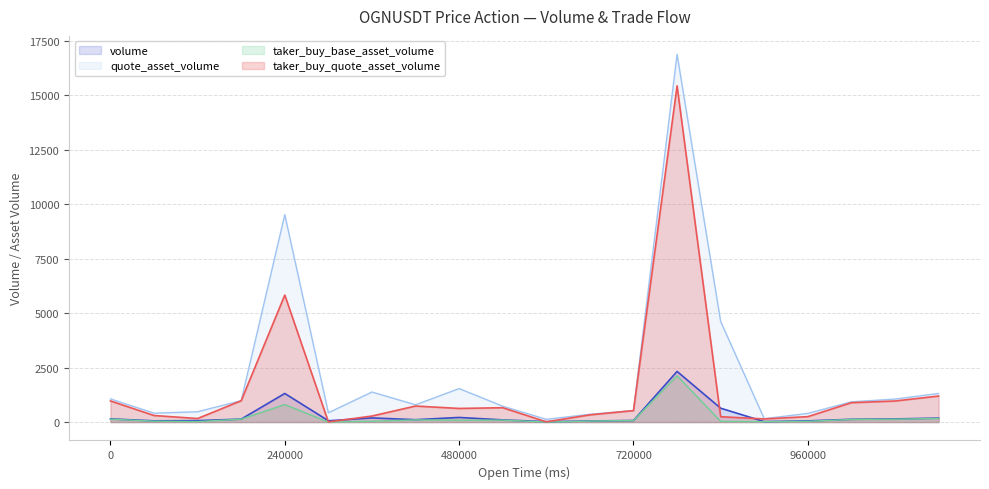

Rank the series at 1687144260000 from highest to lowest value.

quote_asset_volume, volume, taker_buy_quote_asset_volume, taker_buy_base_asset_volume